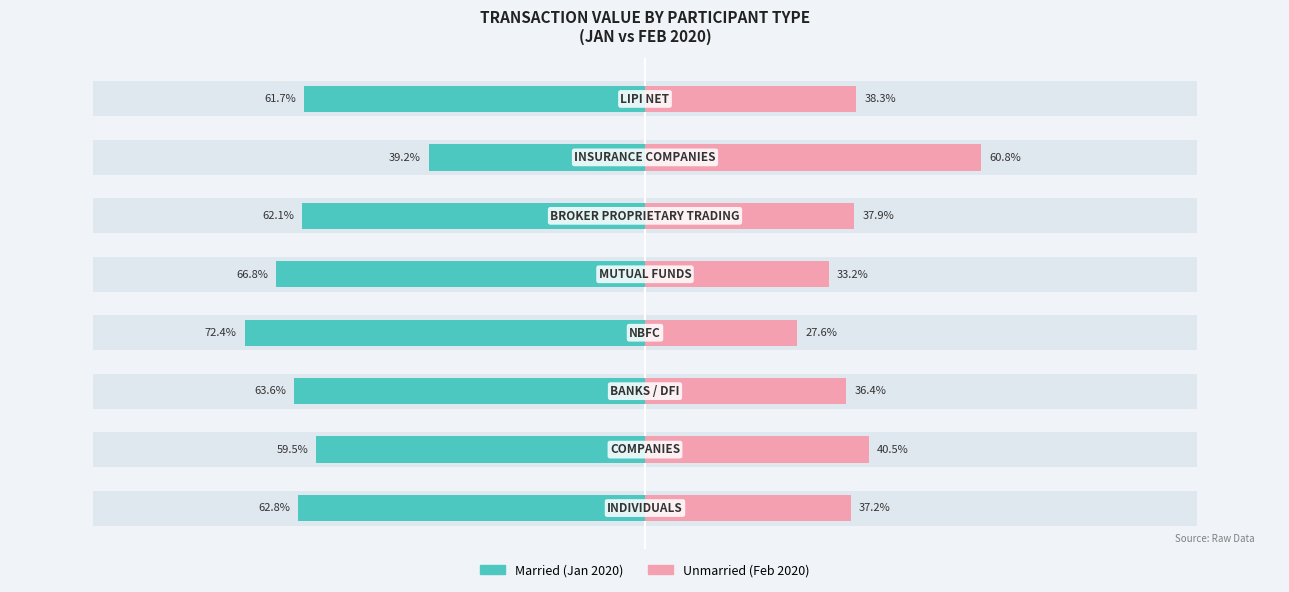

Is it true that Married equals -39.2 at 6?

True